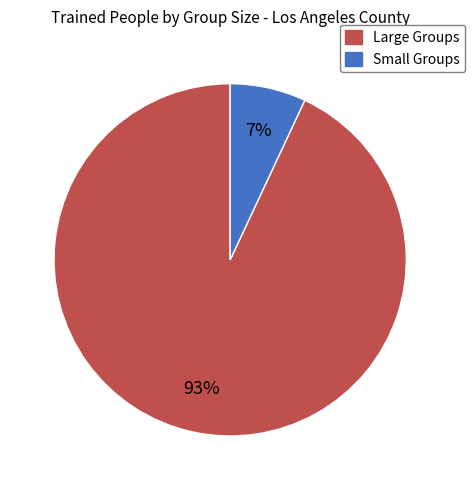

To the nearest percent, what is the difference between the largest and smallest slice percentages?

86%